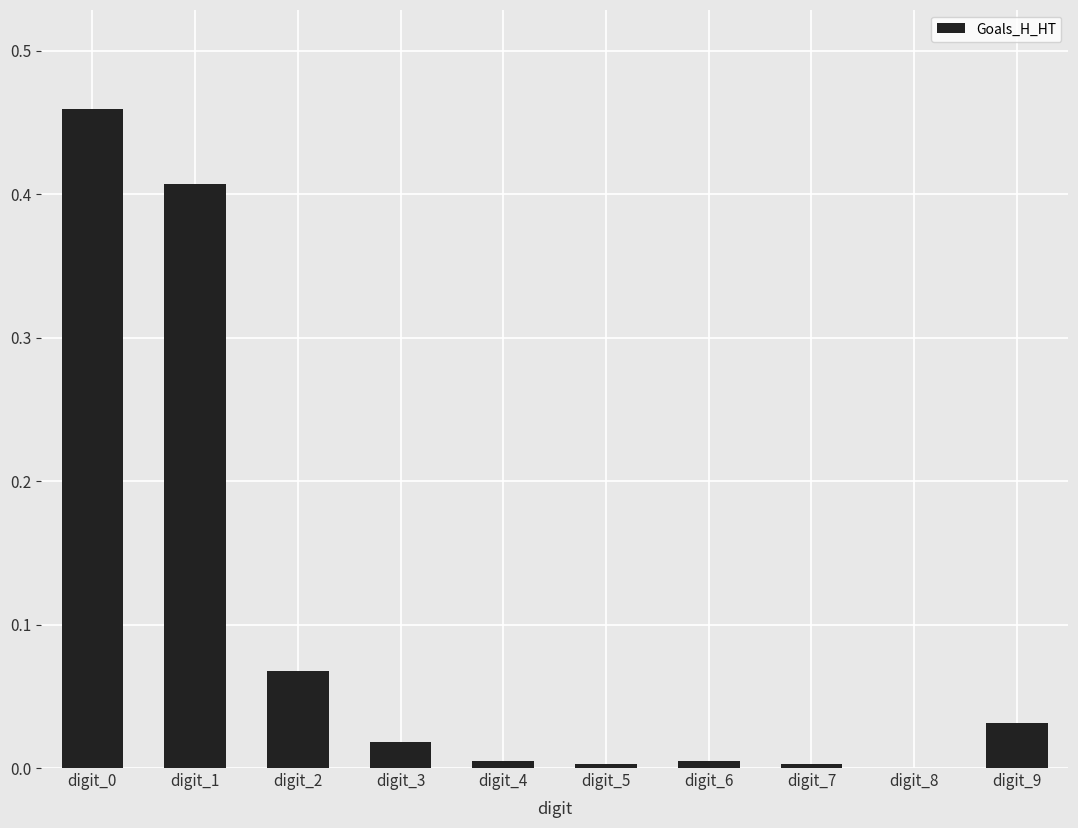

Is it true that the value at digit_1 is 0.2?

False